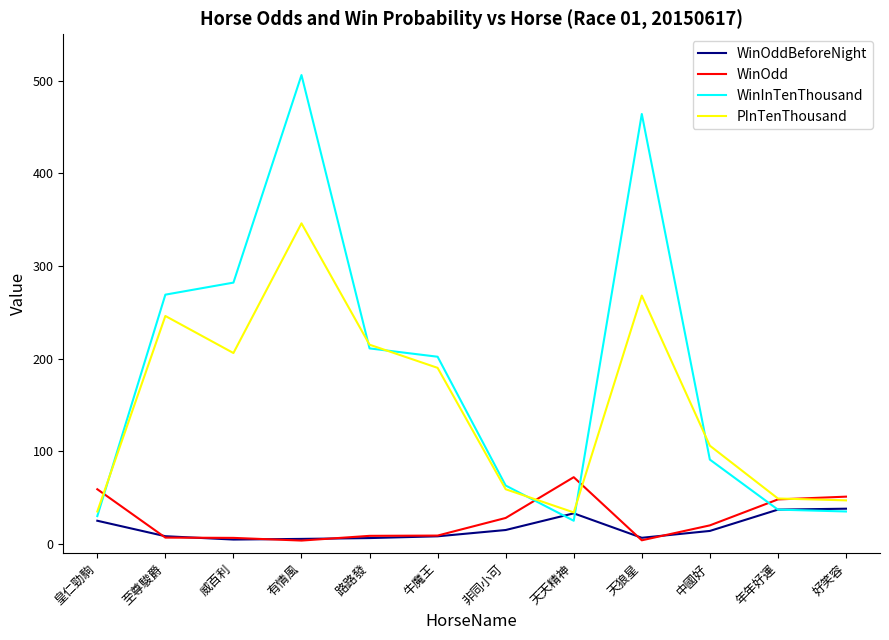

What is the approximate value of WinOddBeforeNight at 中國好?

14.0